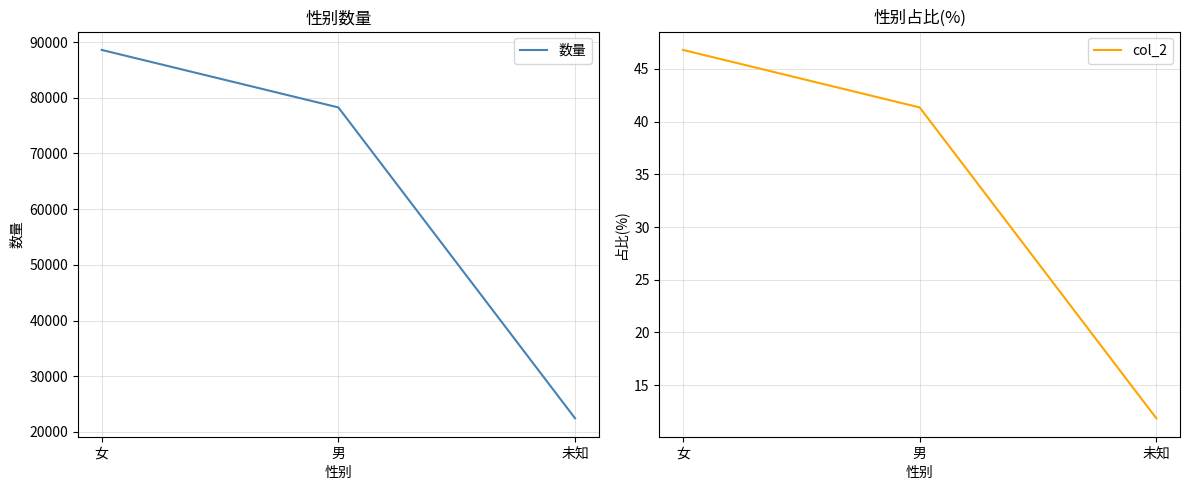

What is the difference between the maximum and minimum values in the 数量 series?

66155